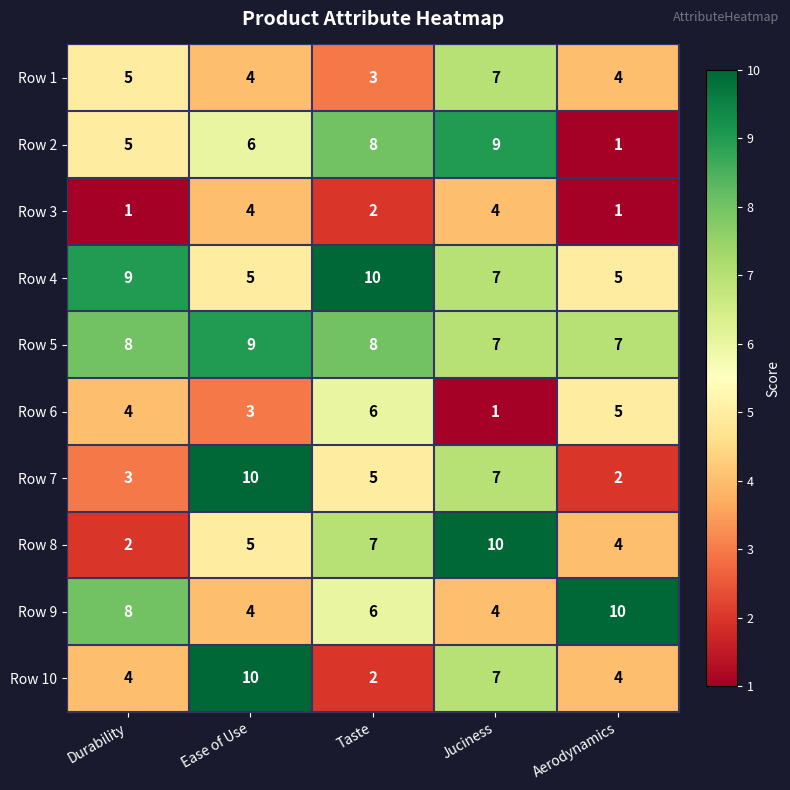

What is the difference between the maximum and minimum values in the Row 10 series?

8